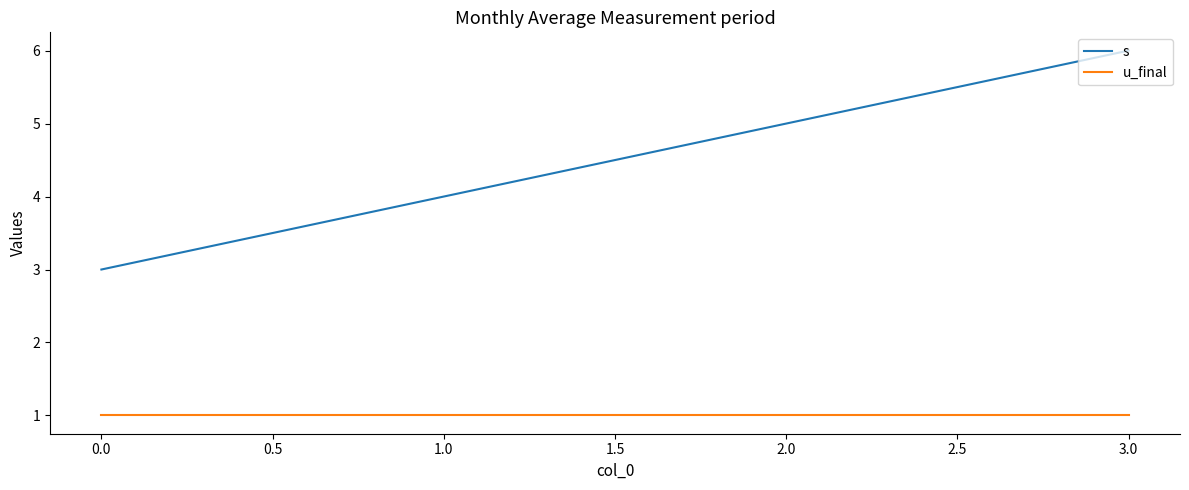

Which series has the largest total across all categories?

s